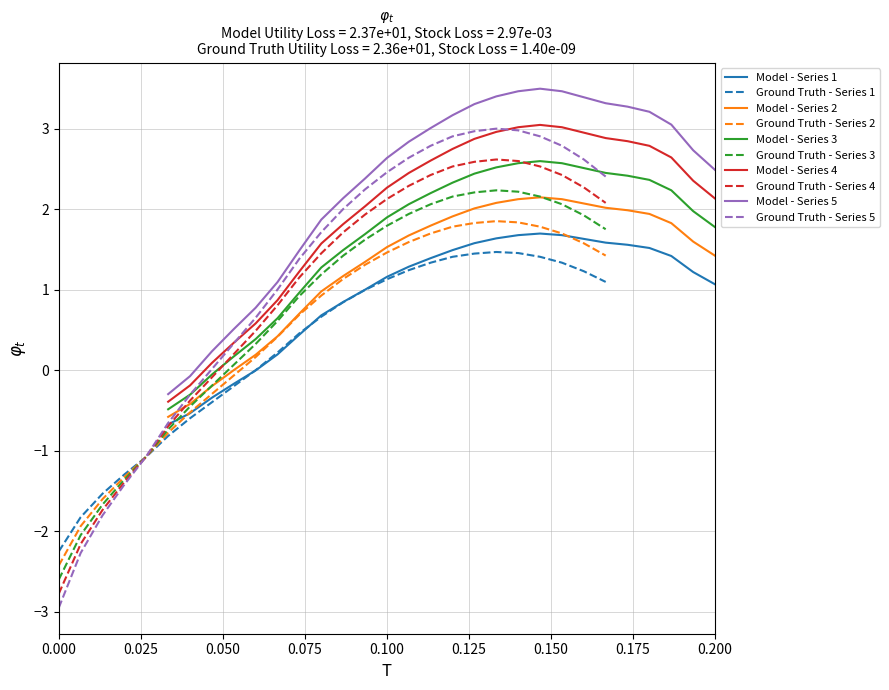

Which series has the largest range (max minus min)?

col_2_group2